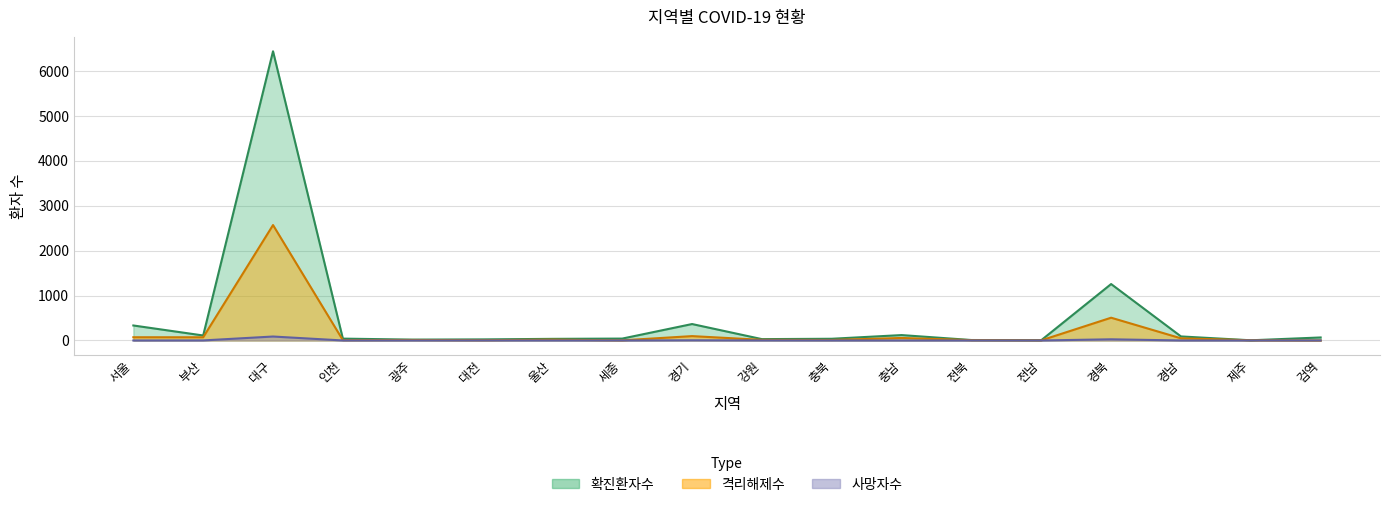

How many values in the 확진환자수 series exceed 42?

8